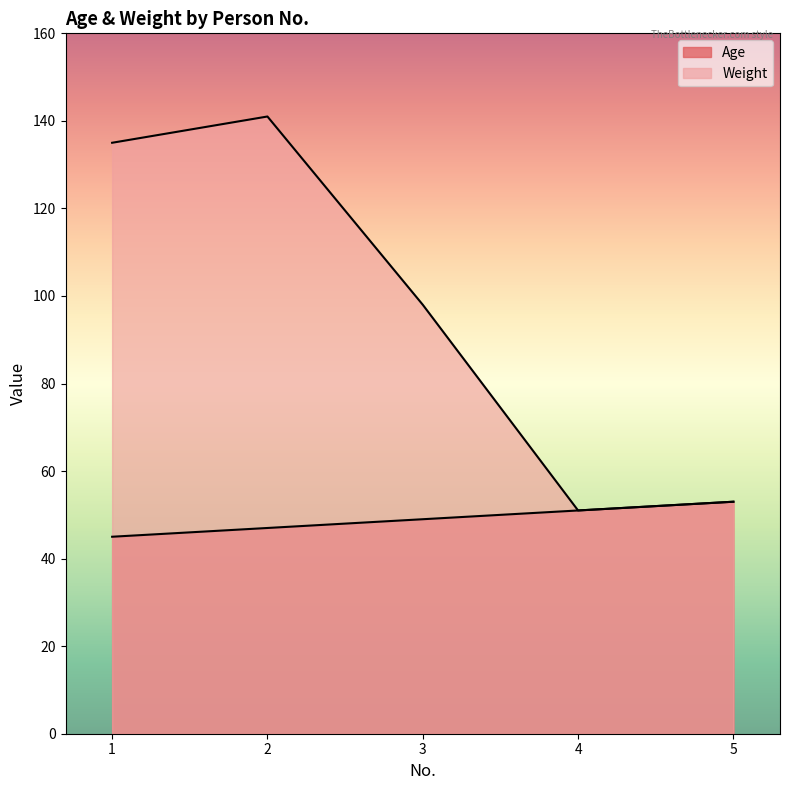

What is the smallest value displayed?

45